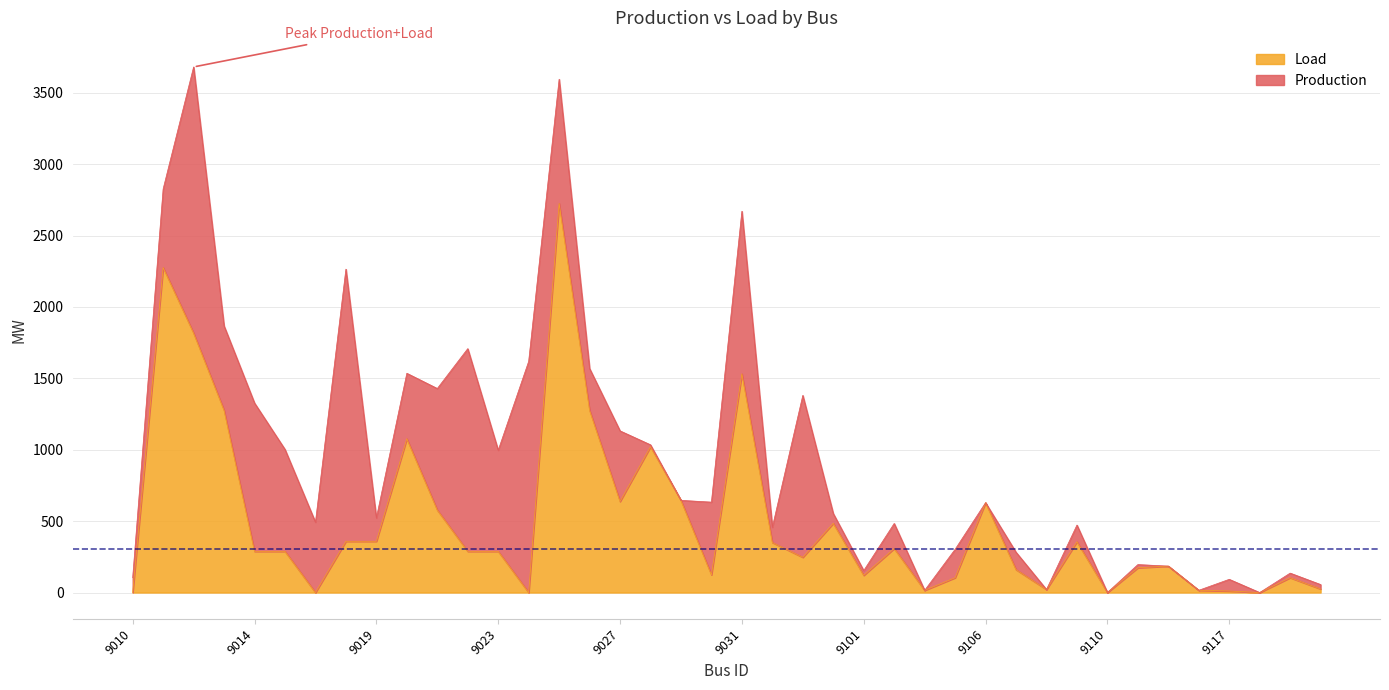

What is the total value across all series at 9023?

996.5